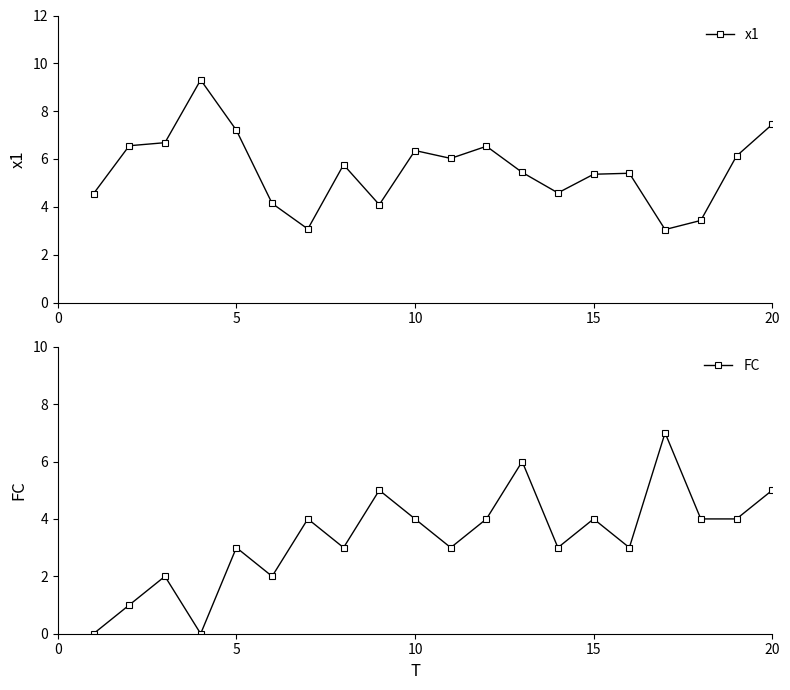

What is the highest value of the FC series?

7